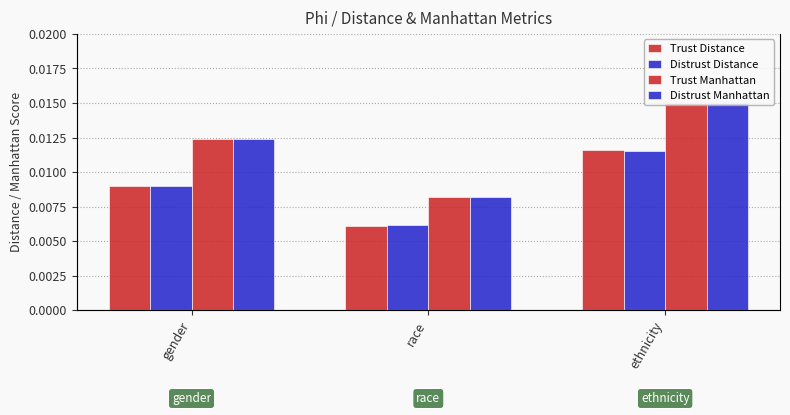

Is the value of Distrust Distance at gender greater than the value of Trust Distance at gender?

No